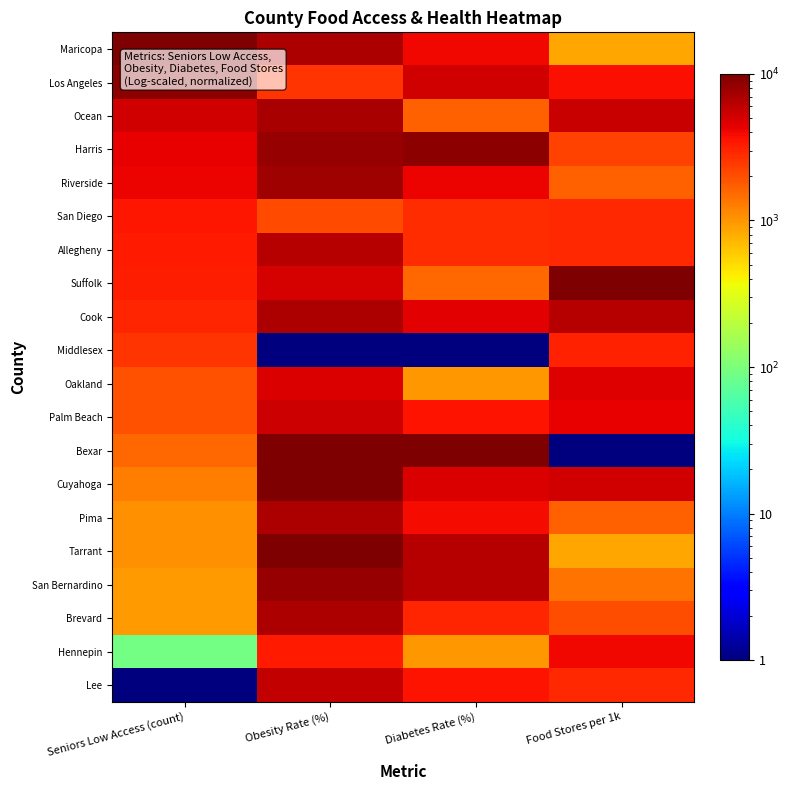

Which series changed the most between Obesity Rate (%) and Food Stores per 1k?

Bexar